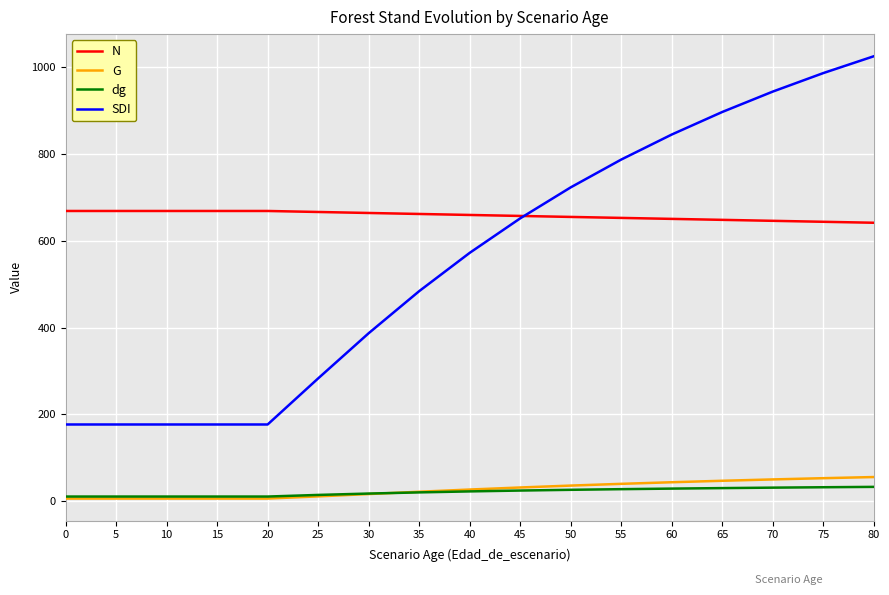

True or false: G and N intersect in this chart.

False